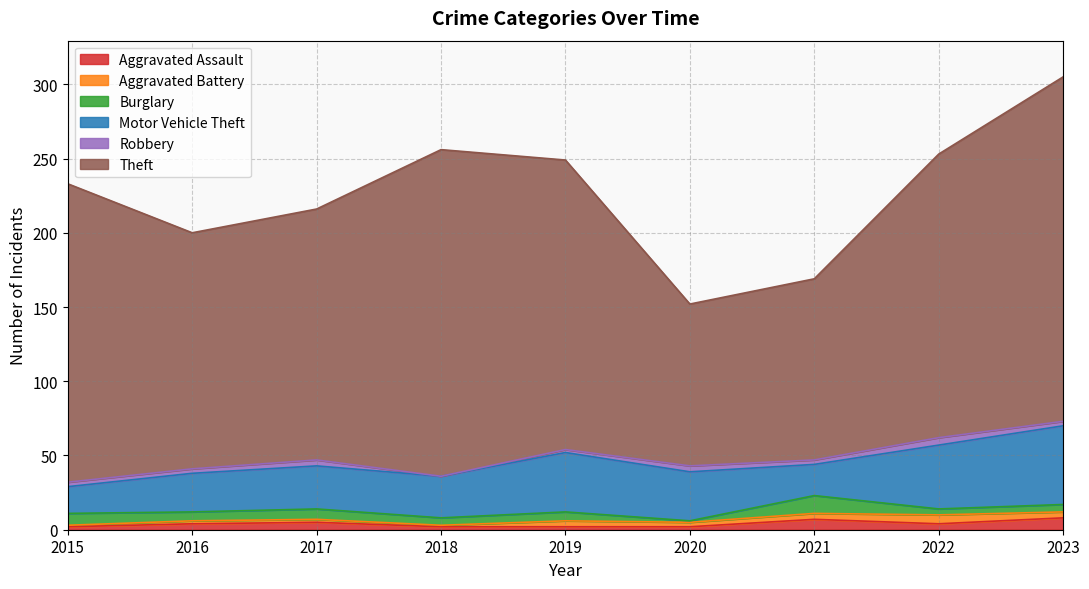

True or false: Aggravated Assault has more than 2 points higher than both neighbors.

False